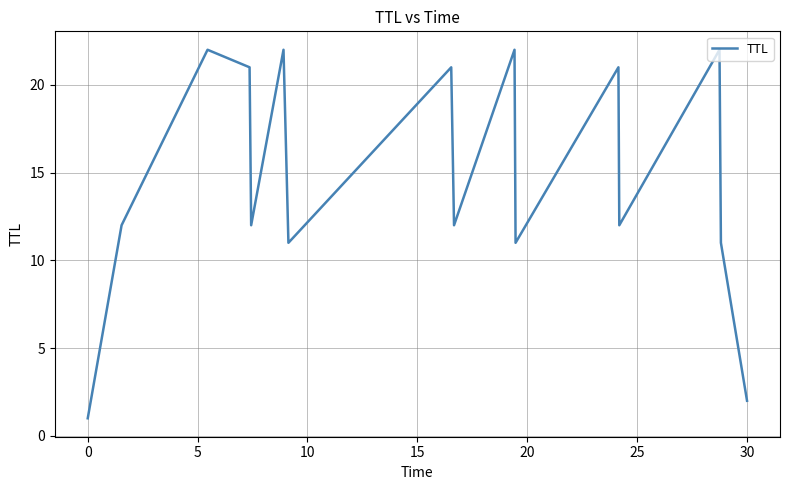

What is the difference between the maximum and minimum values?

21